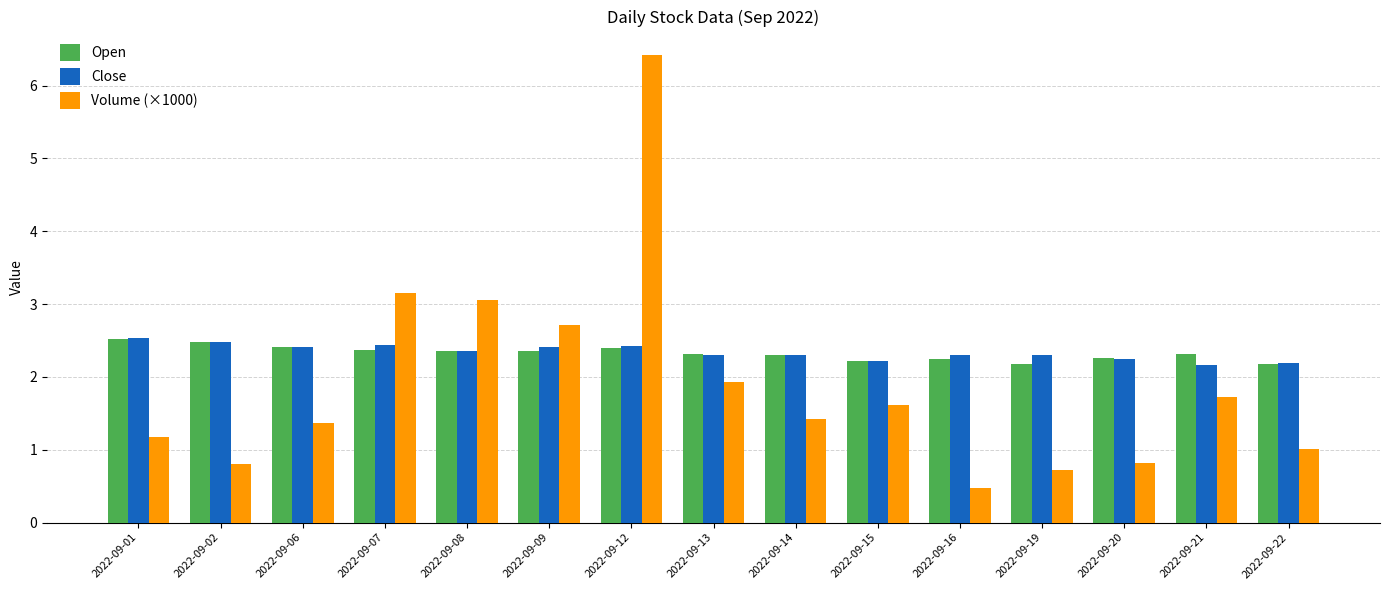

What is the approximate value of Volume (×1000) at 2022-09-20?

0.8